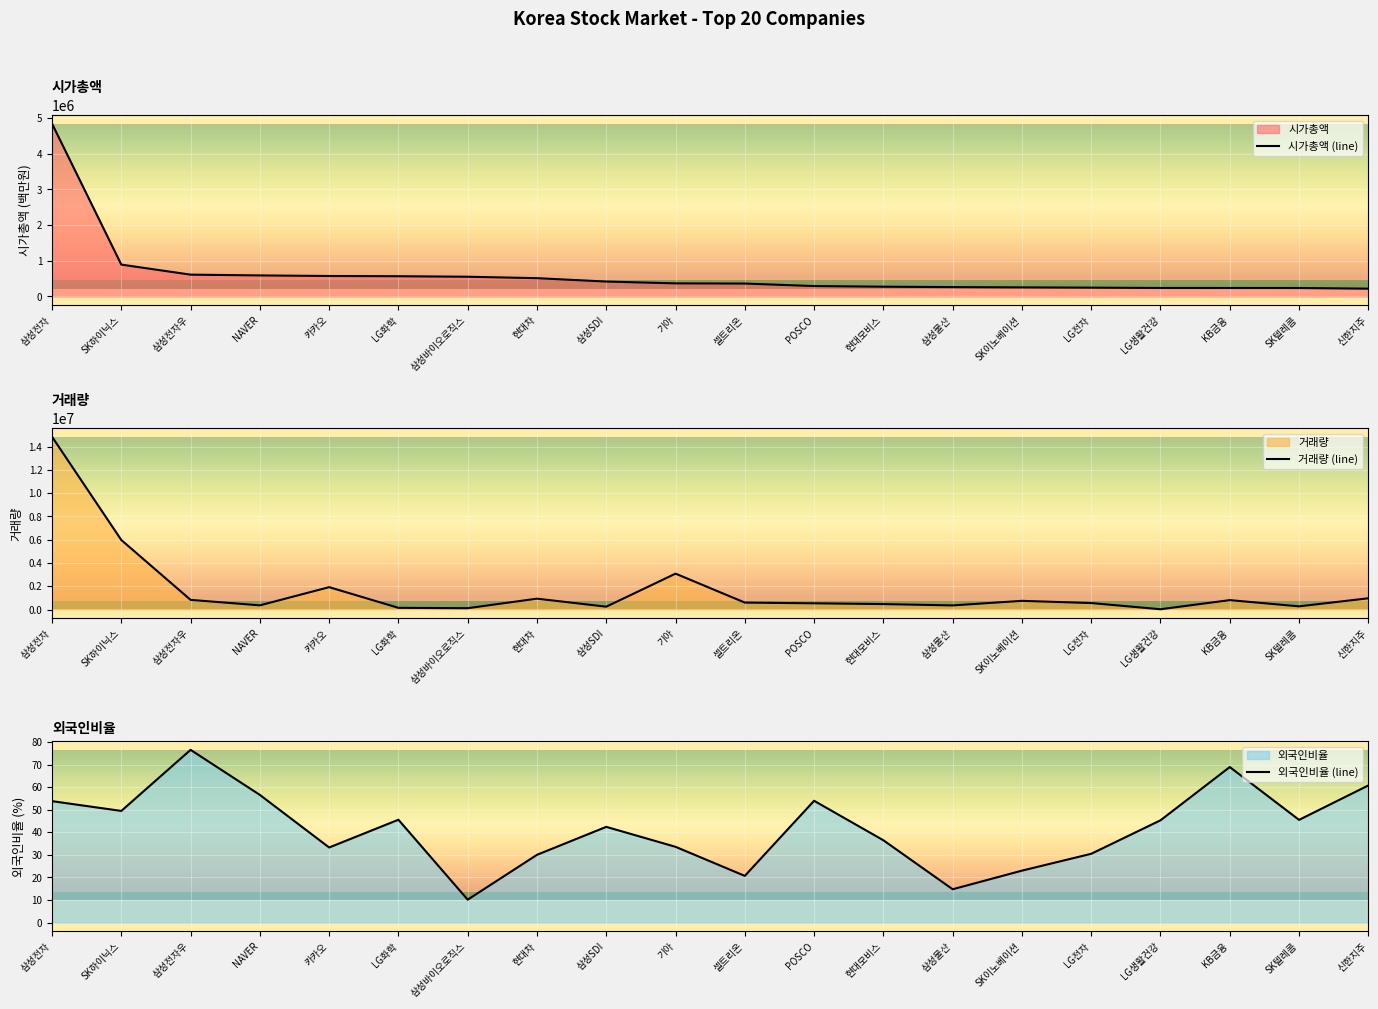

List the labels in order of 외국인비율 (line) value, smallest first.

삼성바이오로직스, 삼성물산, 셀트리온, SK이노베이션, 현대차, LG전자, 카카오, 기아, 현대모비스, 삼성SDI, LG생활건강, SK텔레콤, LG화학, SK하이닉스, 삼성전자, POSCO, NAVER, 신한지주, KB금융, 삼성전자우